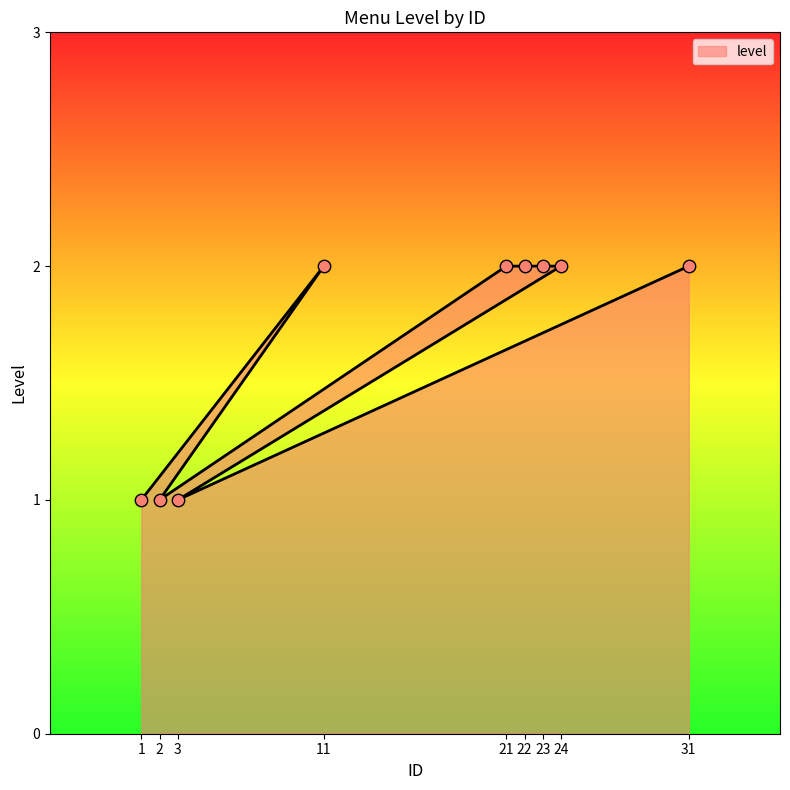

Which has a higher value, 23 or 22?

23